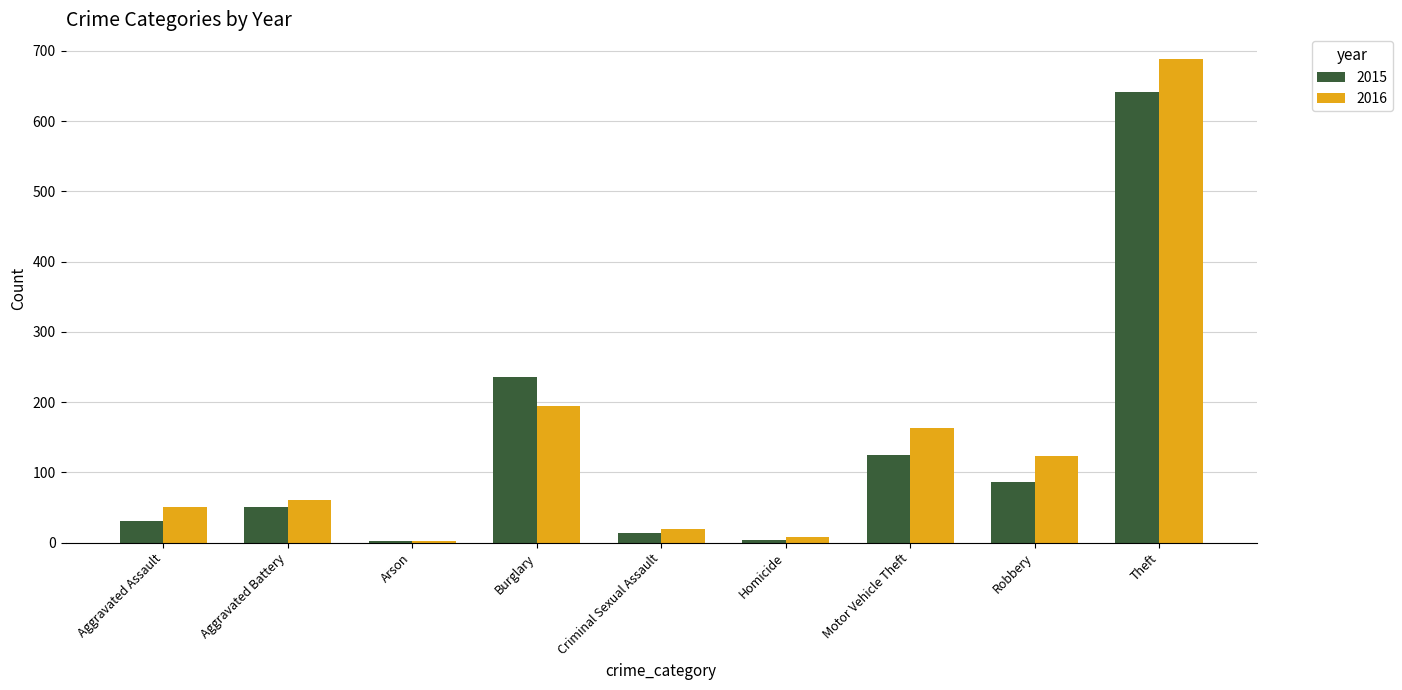

At which label is 2016 closest to 346?

Burglary